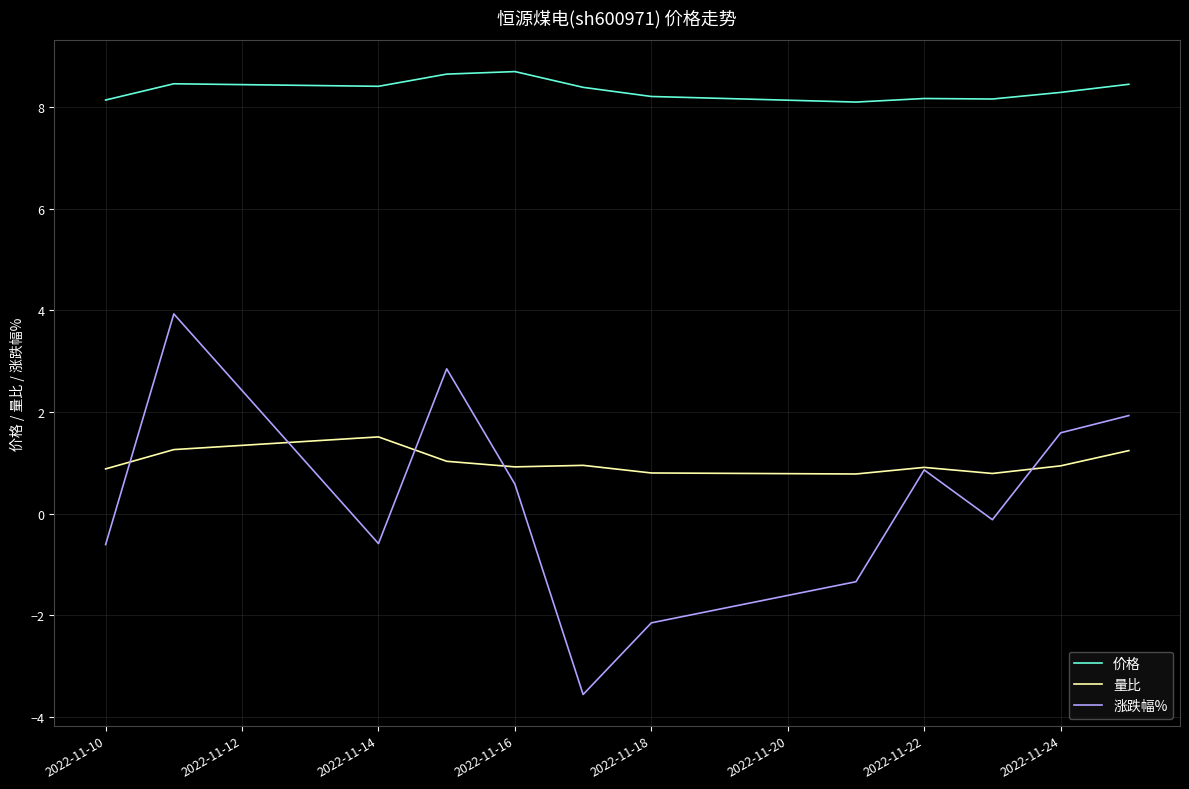

What are all the series names shown in the legend?

价格, 量比, 涨跌幅%